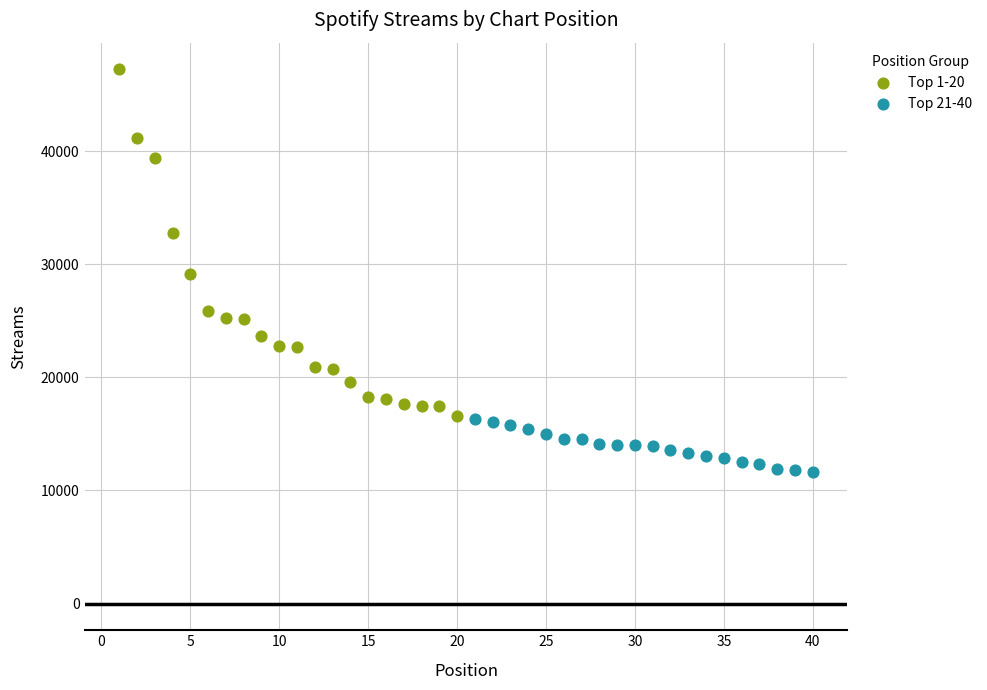

Which series reaches the maximum Y coordinate?

Top 1-20